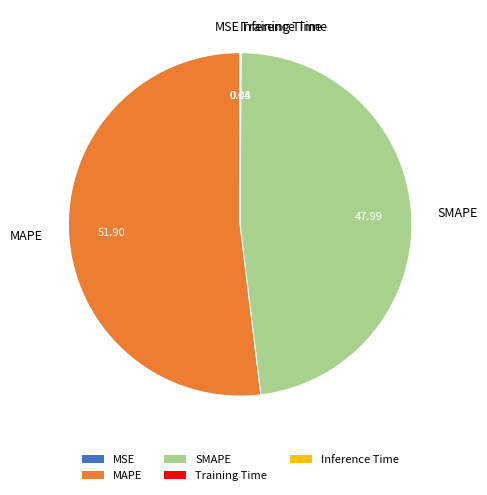

Which category has the biggest portion of the pie?

MAPE